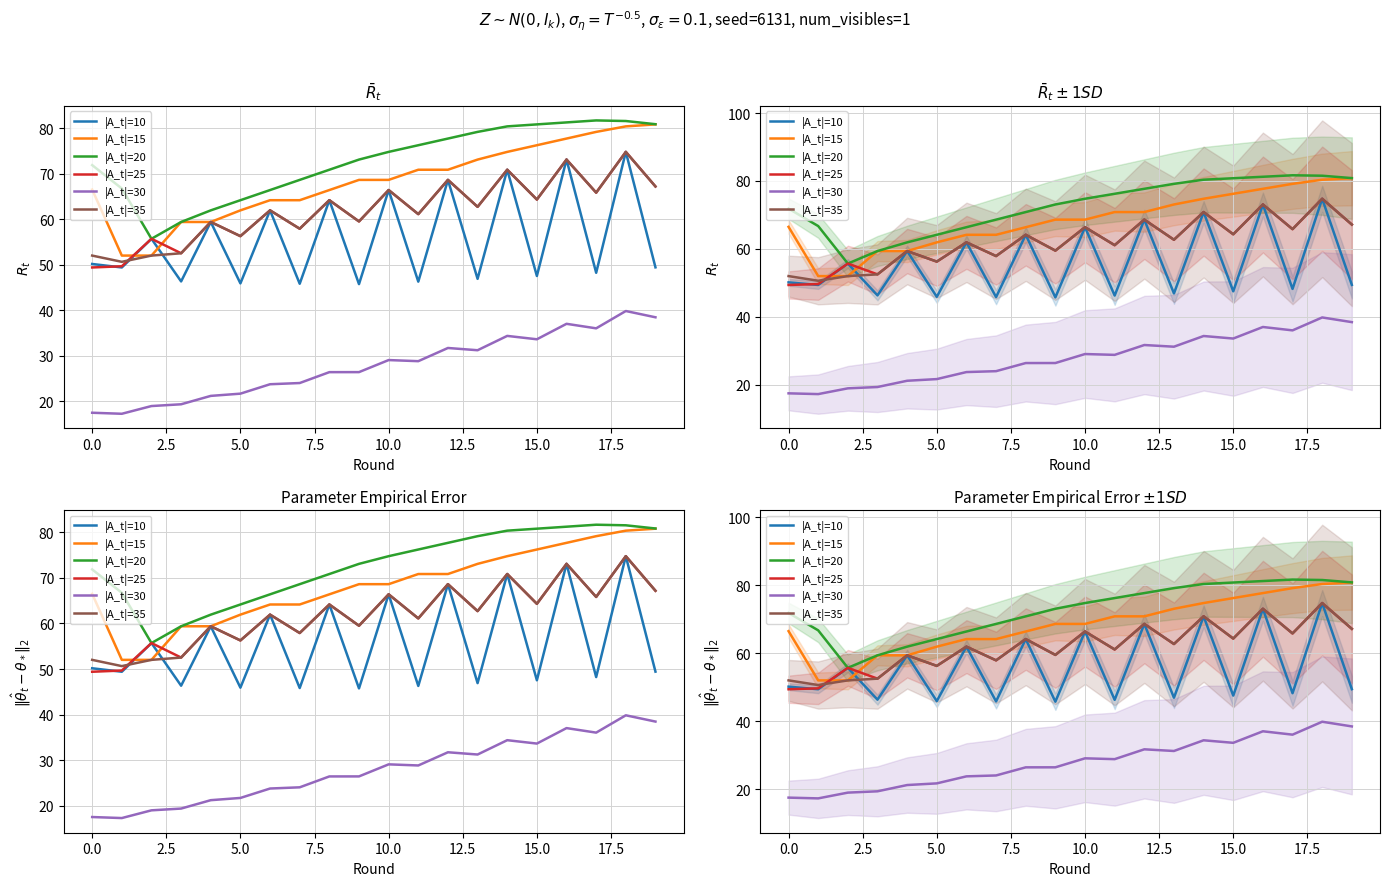

What is the label of the 14th point from the right?

12.5